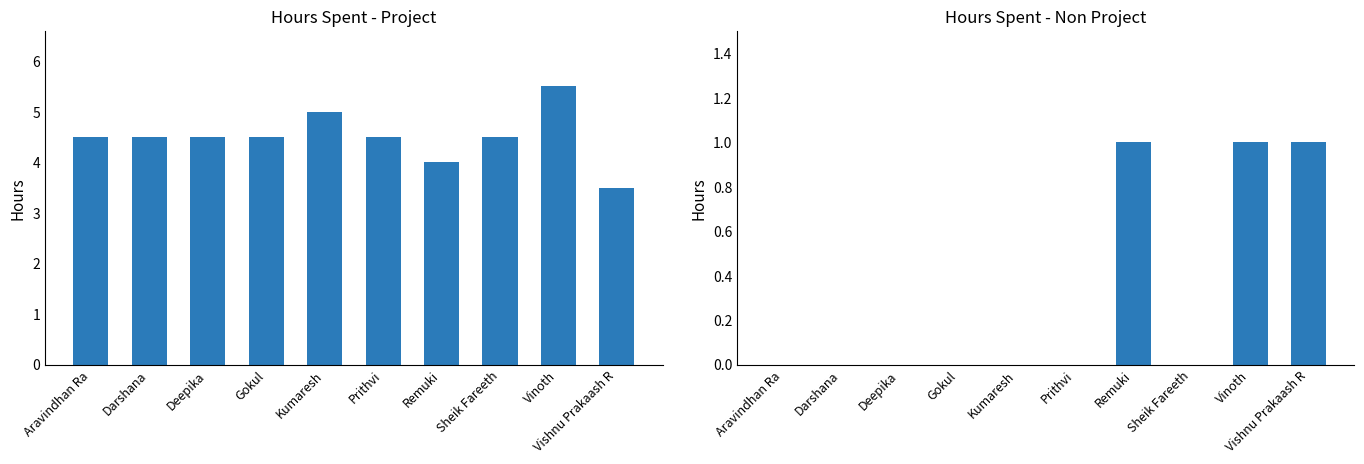

Reading left to right, list all the values displayed in this chart.

Hours Spent - Project: Aravindhan Ra=4.5	Darshana=4.5	Deepika=4.5	Gokul=4.5	Kumaresh=5.0	Prithvi=4.5	Remuki=4.0	Sheik Fareeth=4.5	Vinoth=5.5	Vishnu Prakaash R=3.5
Hours Spent - Non Project: Aravindhan Ra=0.0	Darshana=0.0	Deepika=0.0	Gokul=0.0	Kumaresh=0.0	Prithvi=0.0	Remuki=1.0	Sheik Fareeth=0.0	Vinoth=1.0	Vishnu Prakaash R=1.0